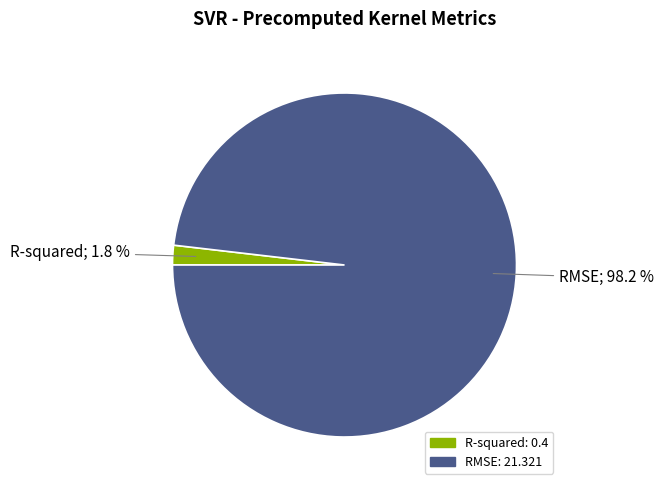

To the nearest percent, what portion does R-squared represent?

2%